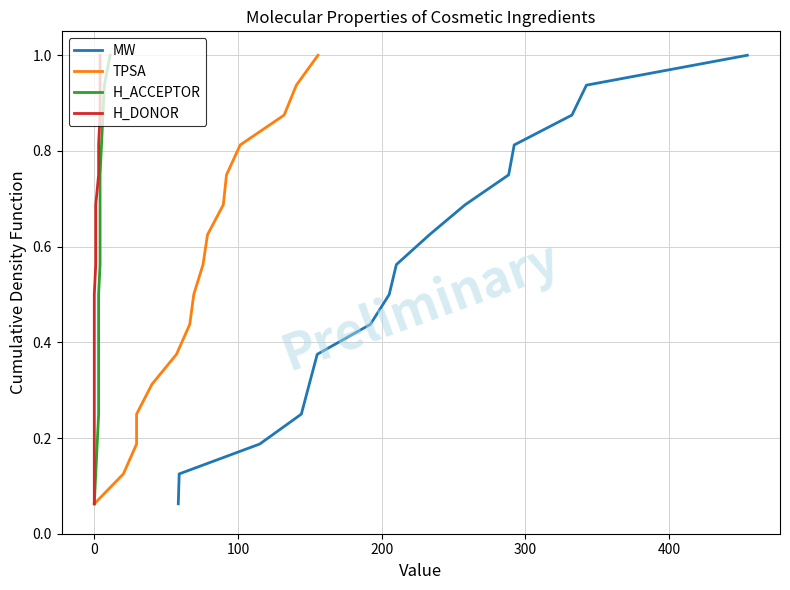

What is the difference between the maximum and minimum values in the H_DONOR series?

0.9